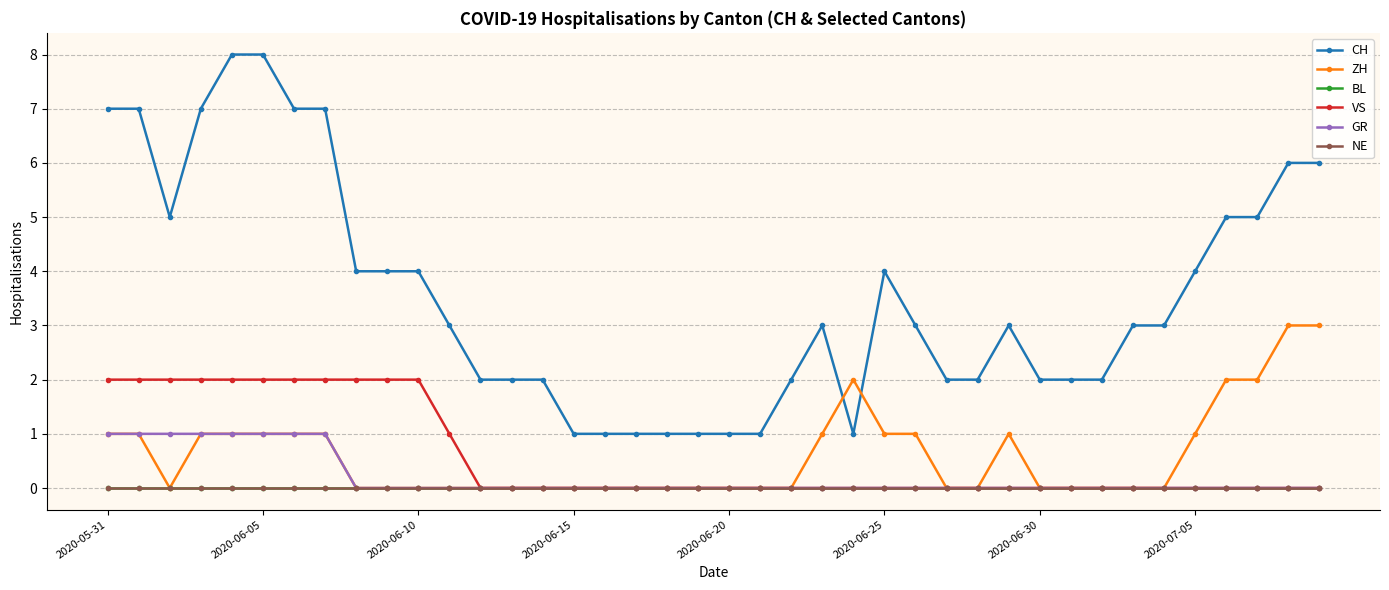

Which series has the largest total across all categories?

CH